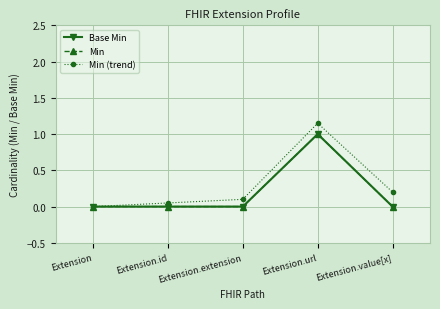

What is the label of the 3rd point from the right?

Extension.extension